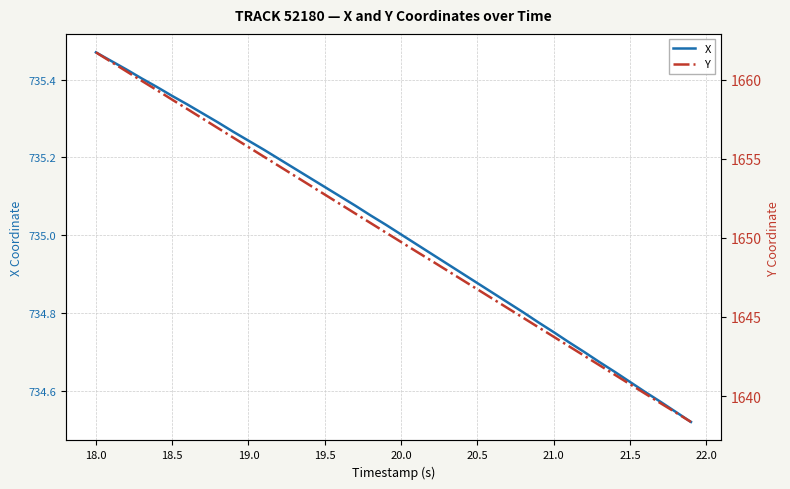

Which series has the widest spread of values?

Y